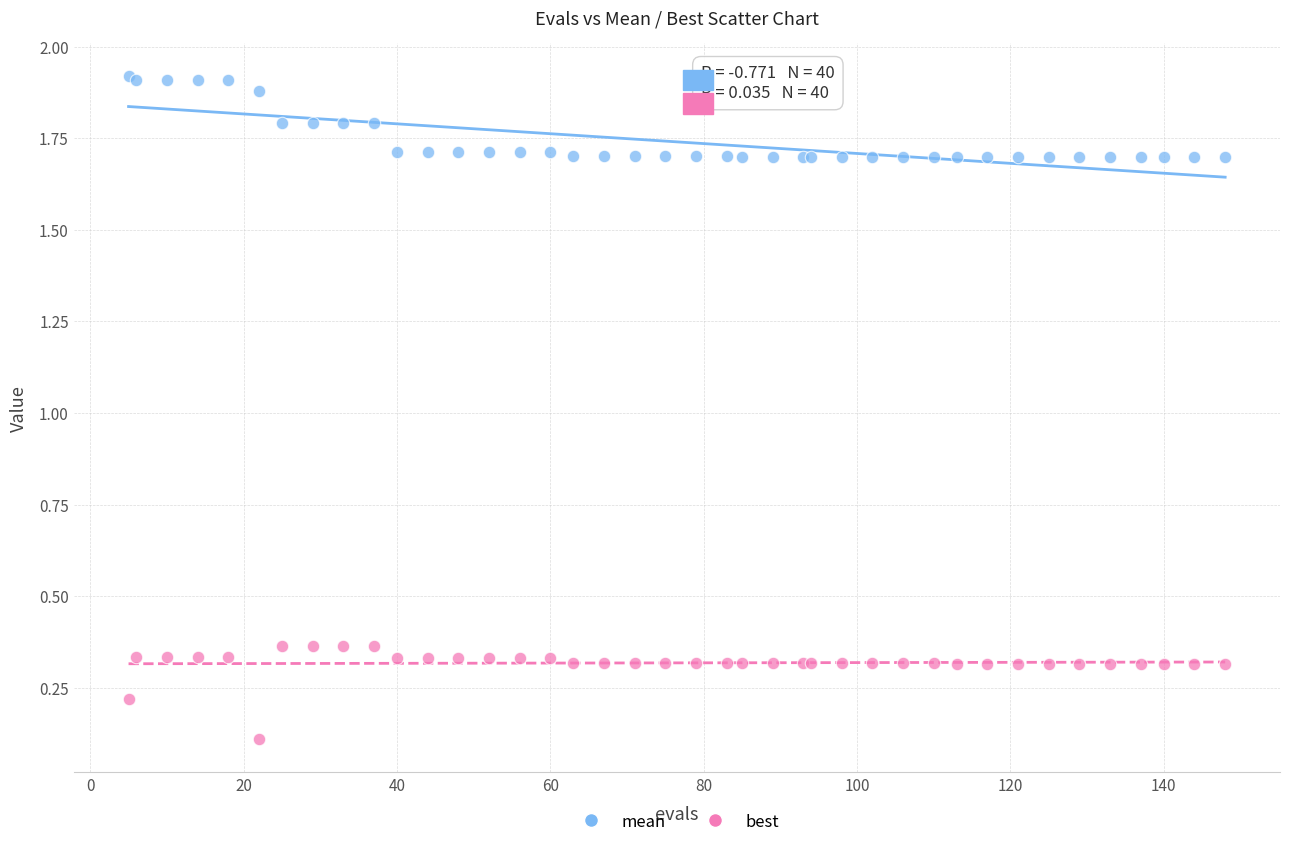

What are all the series names shown in the legend?

mean, best